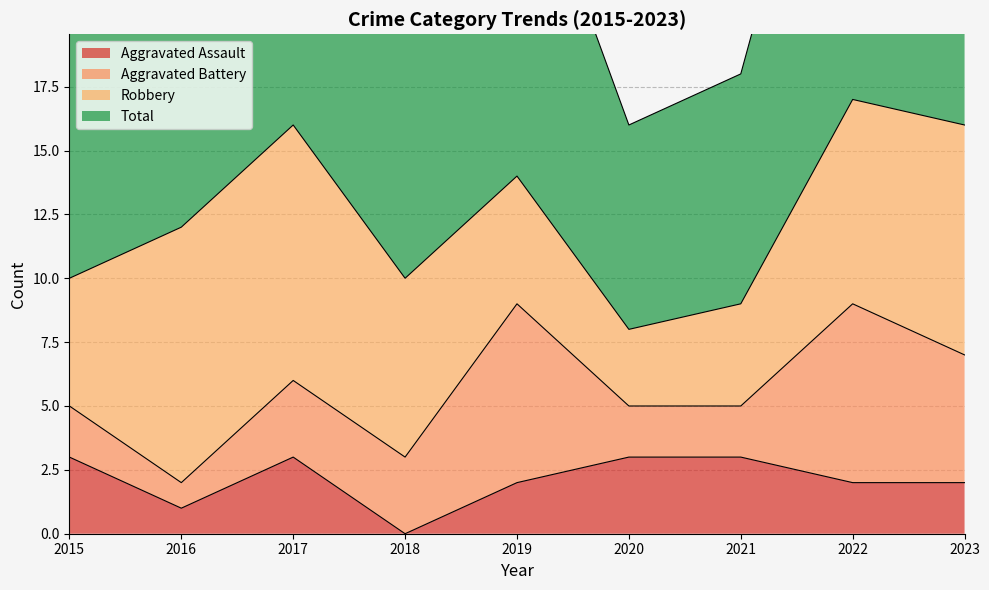

Is it true that Aggravated Assault equals 3 at 2017?

True